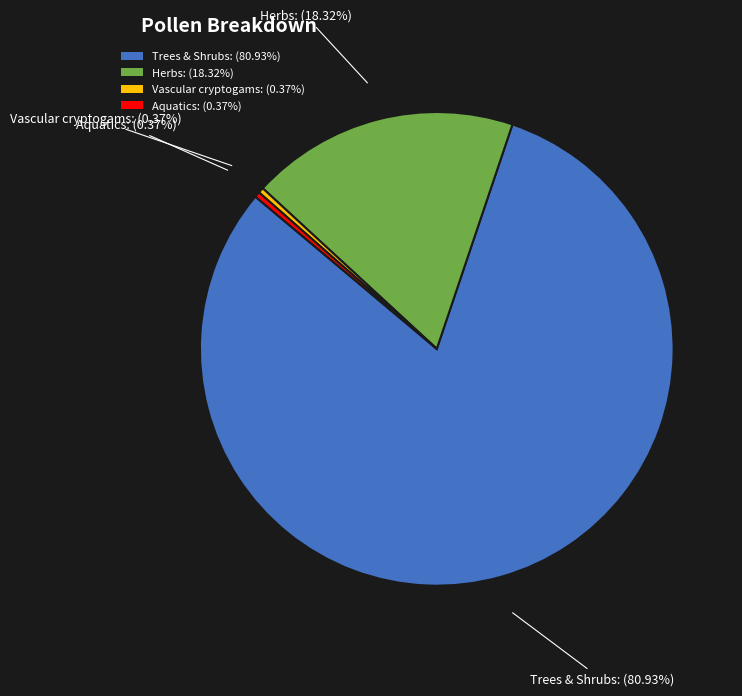

Which slice is the largest?

Trees & Shrubs: (80.93%)